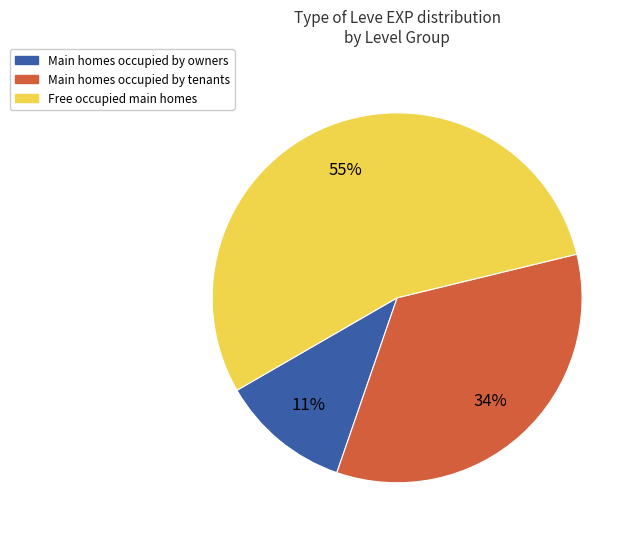

How many segments does this pie chart have?

3